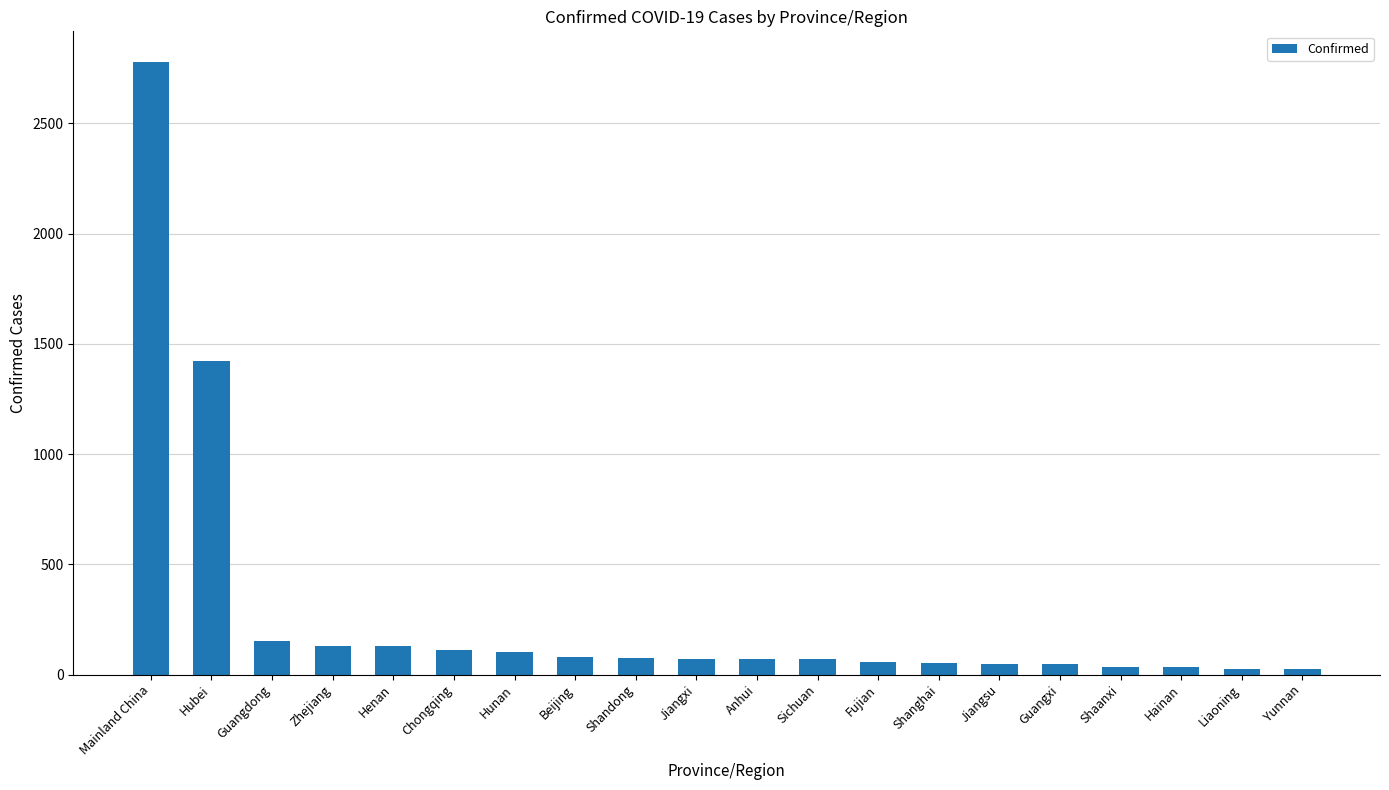

Approximately how many times larger is the value at Guangxi compared to Yunnan?

1.8